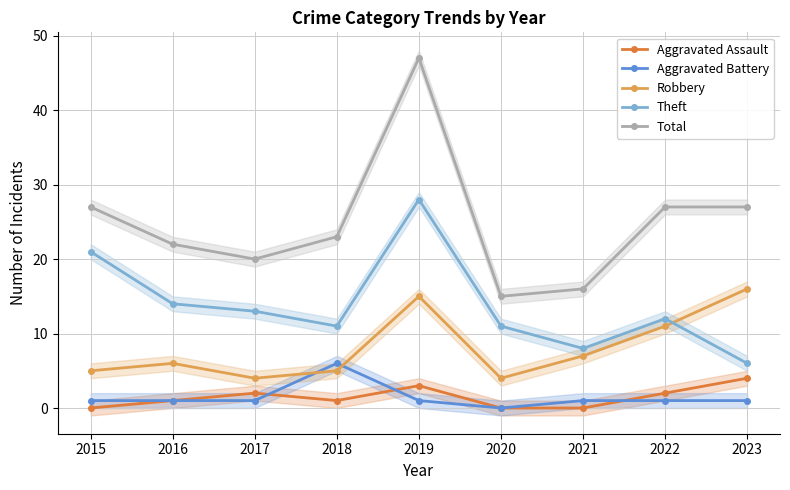

The value of Total at 2023 is 27. True or false?

True